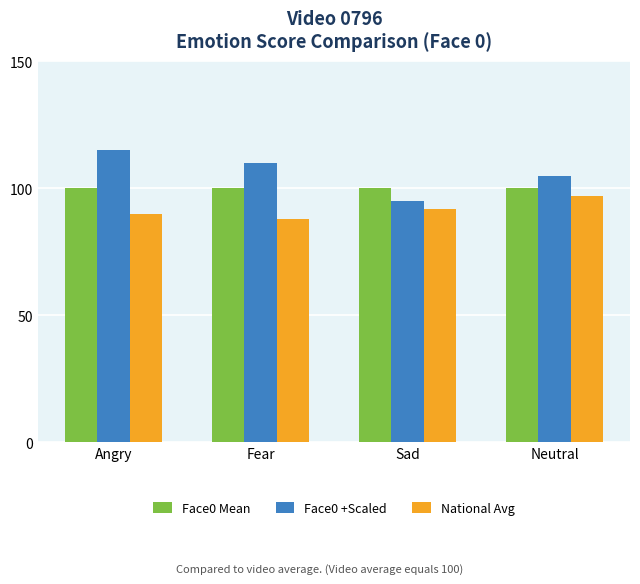

Which series changed the most between Angry and Neutral?

Face0 +Scaled